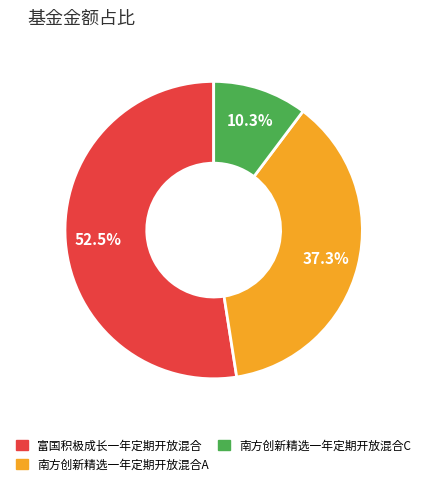

Which category has the biggest portion of the pie?

富国积极成长一年定期开放混合